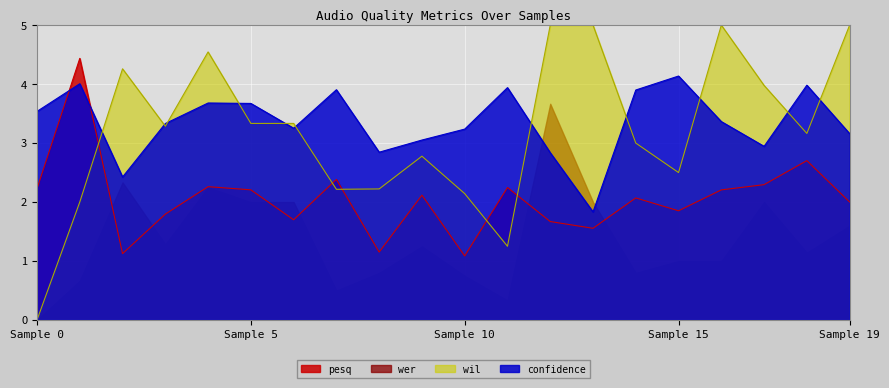

What is the difference between the highest and lowest values at Sample 15?

3.1